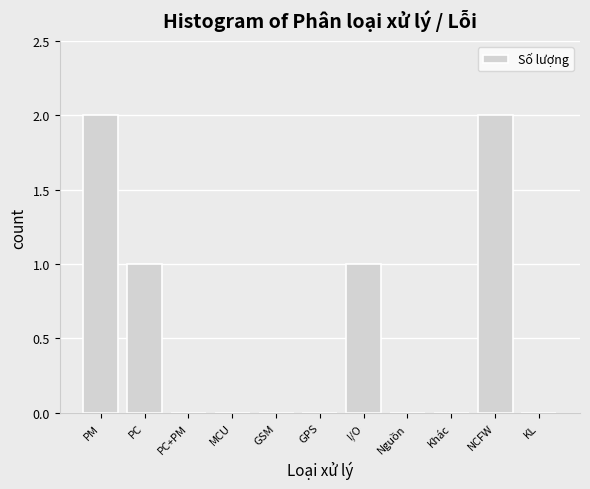

Reading right to left, extract all data points from this chart.

KL=0	NCFW=2	Khác=0	Nguồn=0	I/O=1	GPS=0	GSM=0	MCU=0	PC+PM=0	PC=1	PM=2